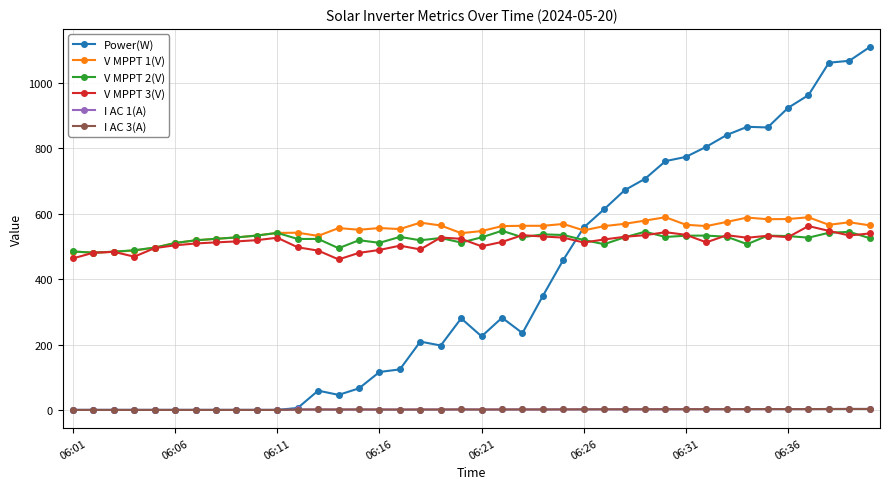

What is the difference between the maximum and minimum values in the Power(W) series?

1110.0